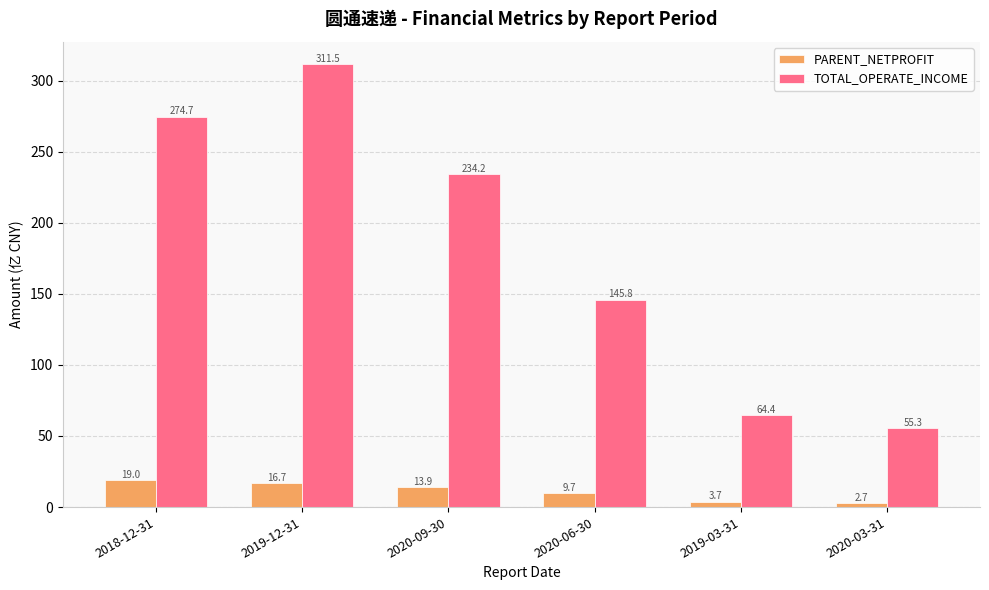

Reading left to right, what are all the values shown in this chart?

PARENT_NETPROFIT: 19.0	16.7	13.9	9.7	3.7	2.7
TOTAL_OPERATE_INCOME: 274.7	311.5	234.2	145.8	64.4	55.3